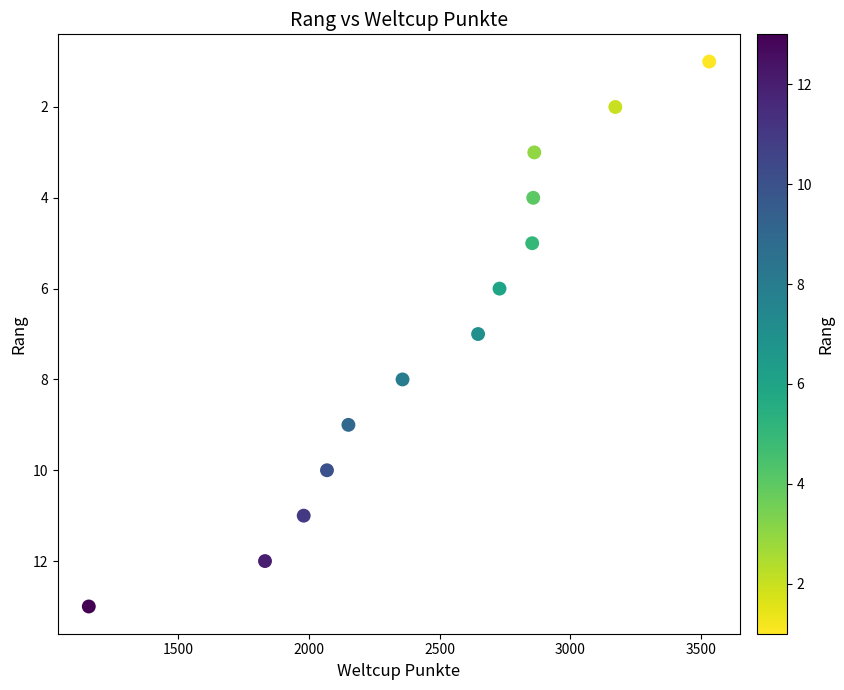

What is the range of Y values (max minus min)?

12